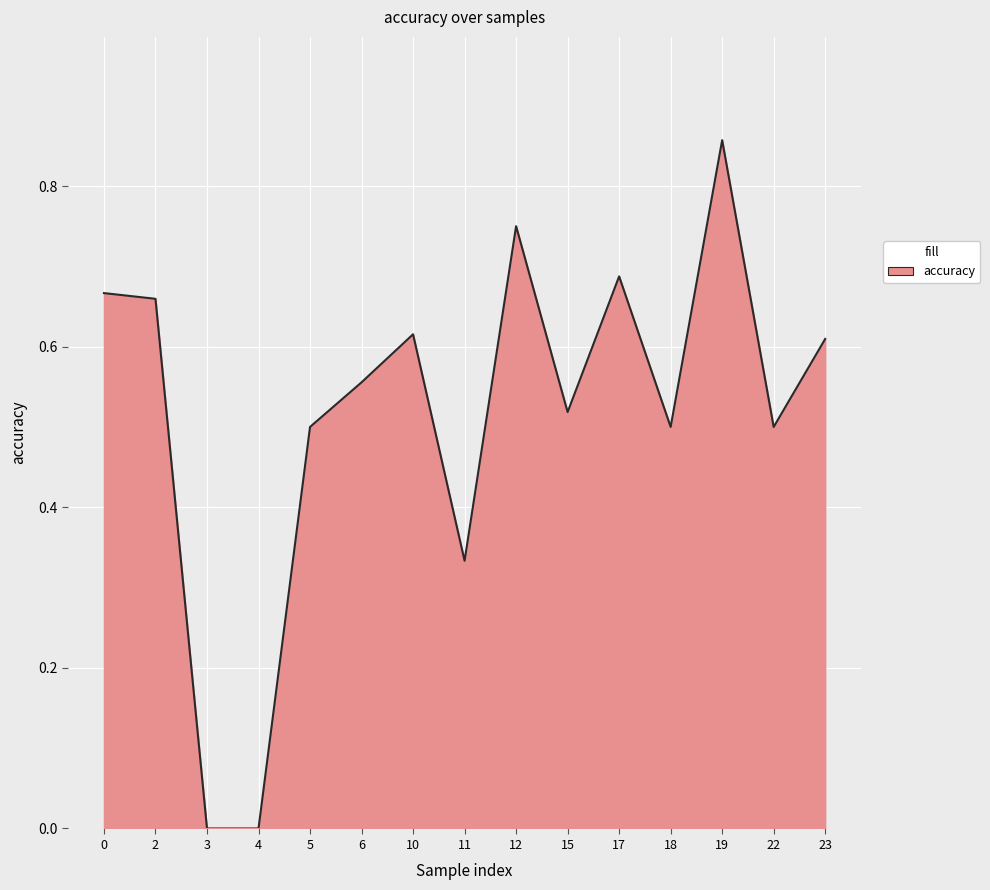

Between 11 and 19, which is larger?

19